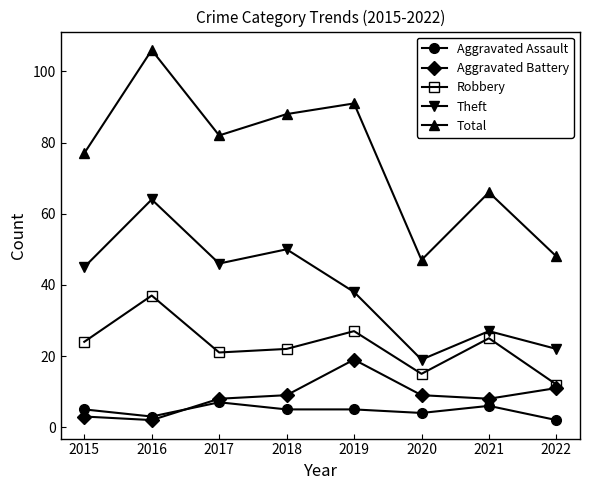

True or false: Aggravated Battery and Total cross at least once.

False